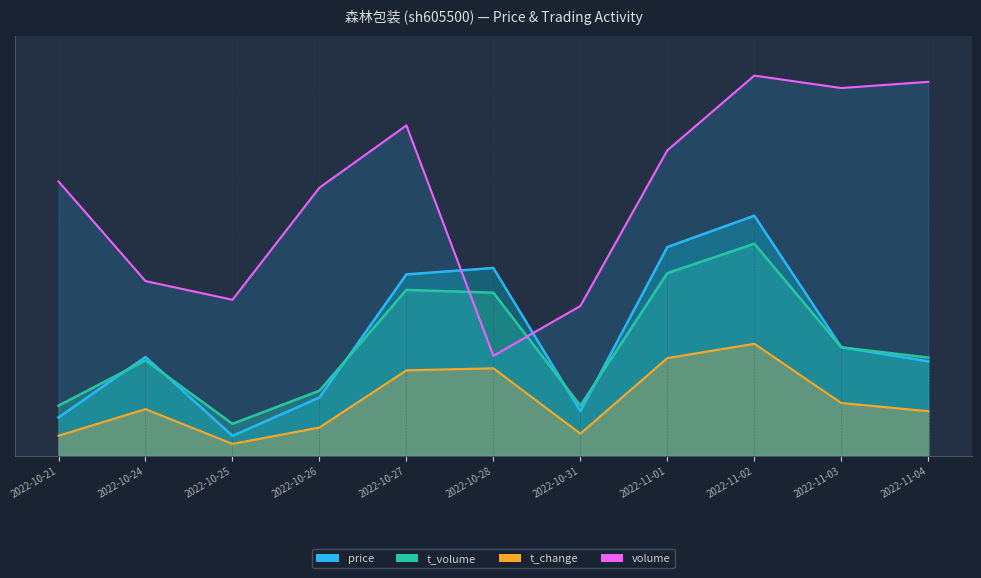

What is the approximate value of t_change at 2022-10-31?

0.1